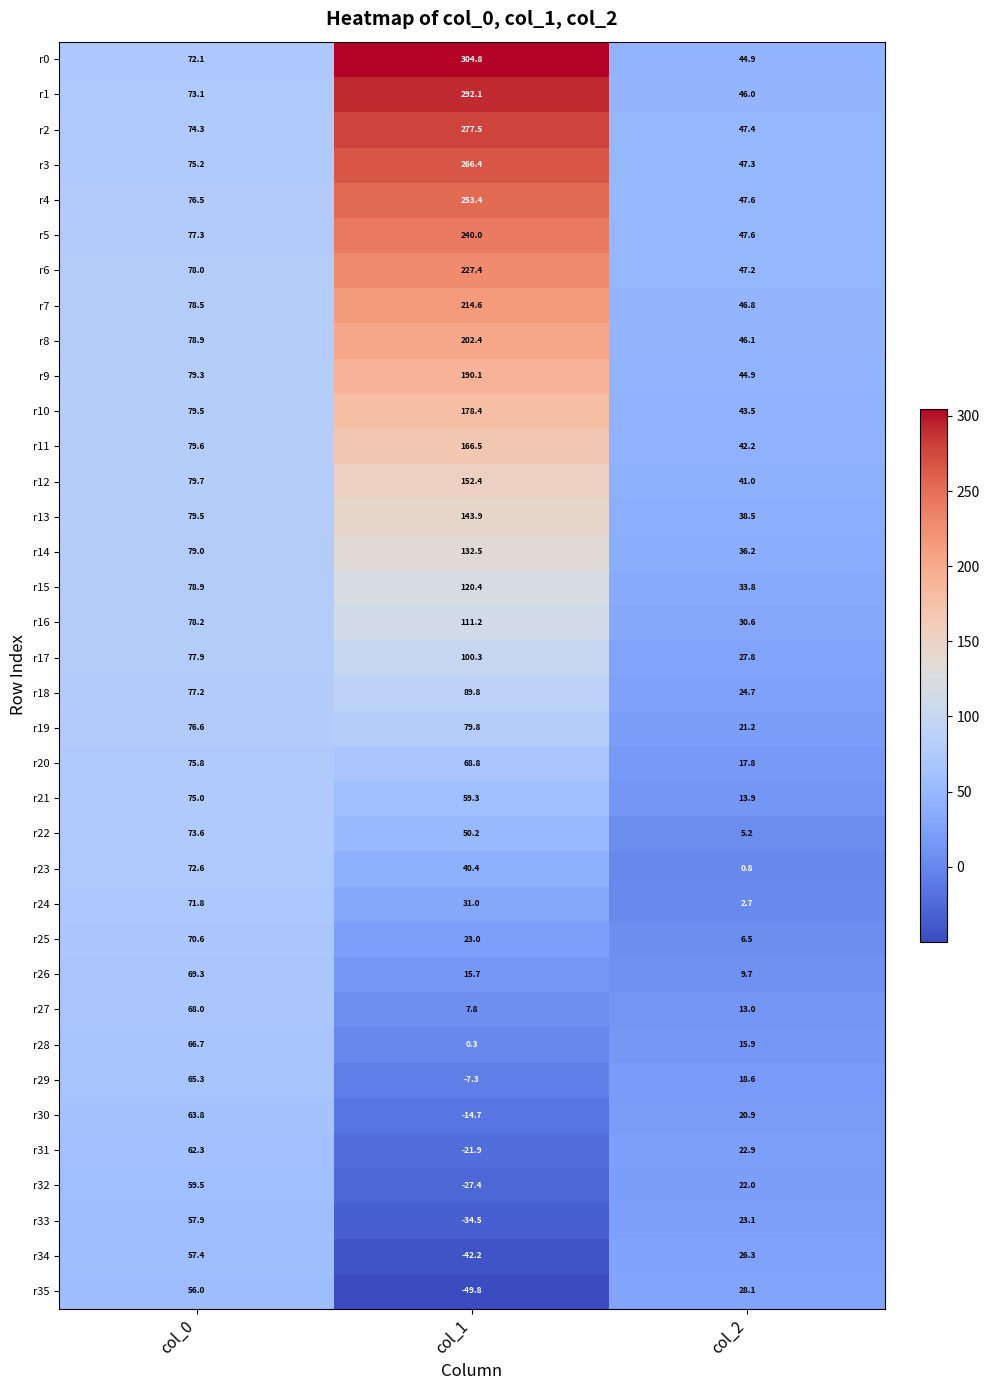

What is the greatest value displayed?

304.8